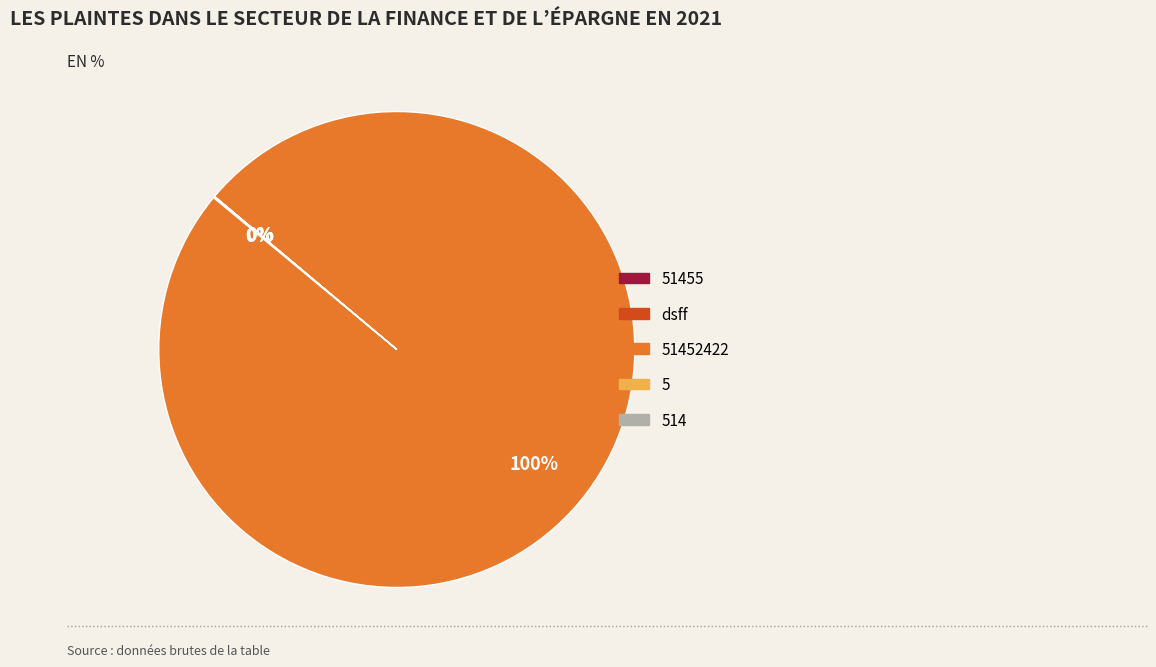

Is there a majority slice in this chart?

Yes